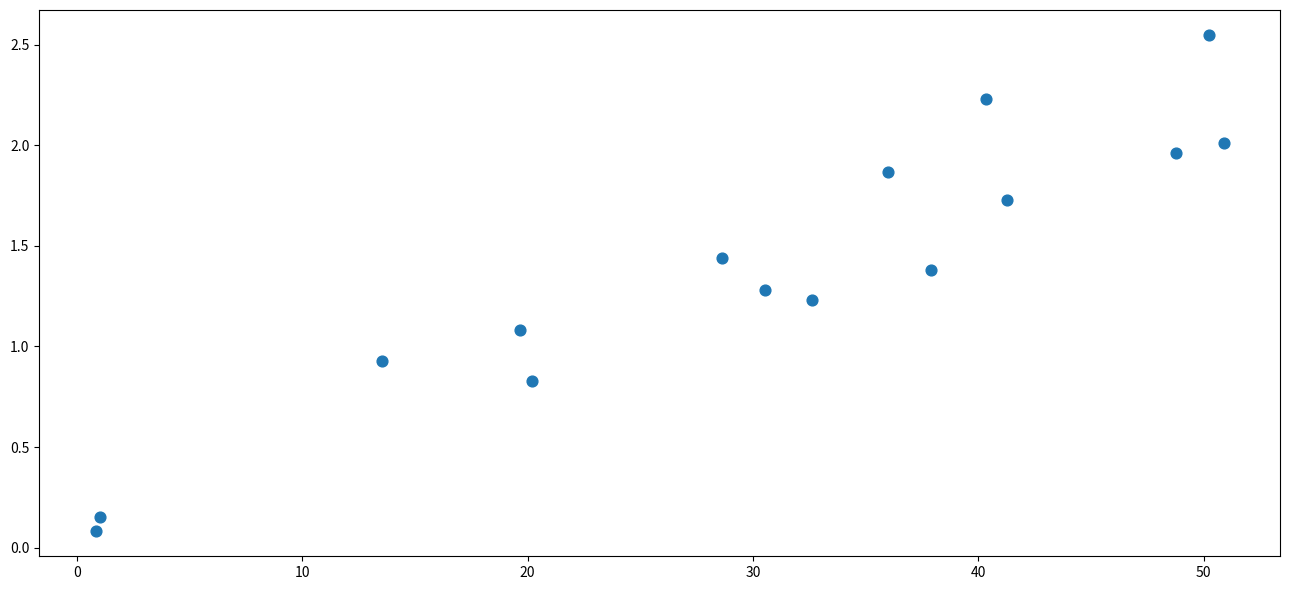

What is the range of X values (max minus min)?

50.1